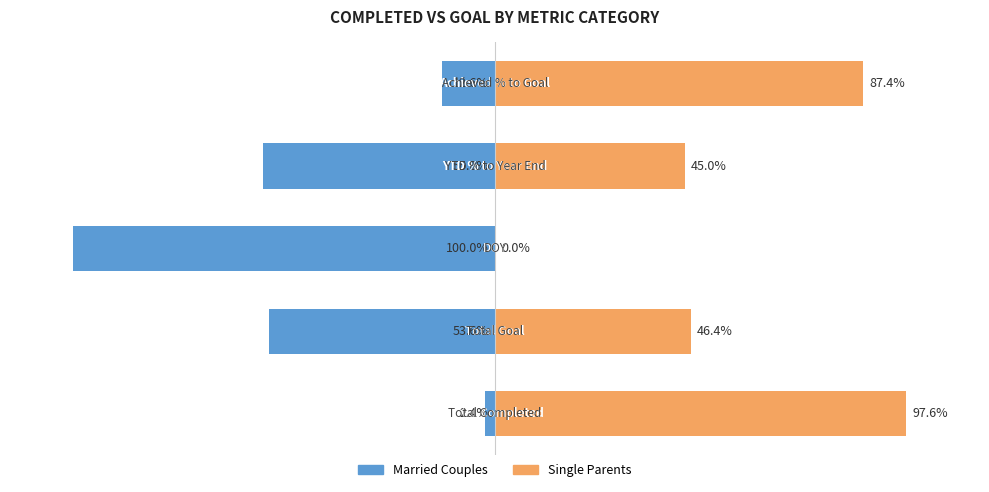

What is the difference between the highest and lowest values at 4?

100.0